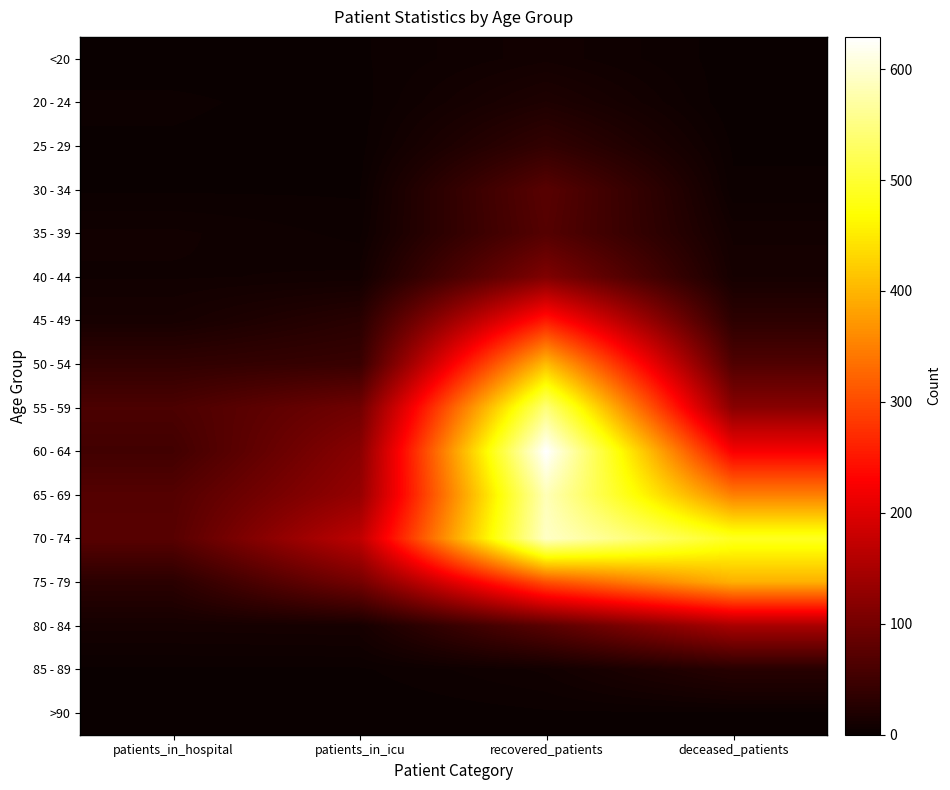

Which series has the largest total across all categories?

70 - 74